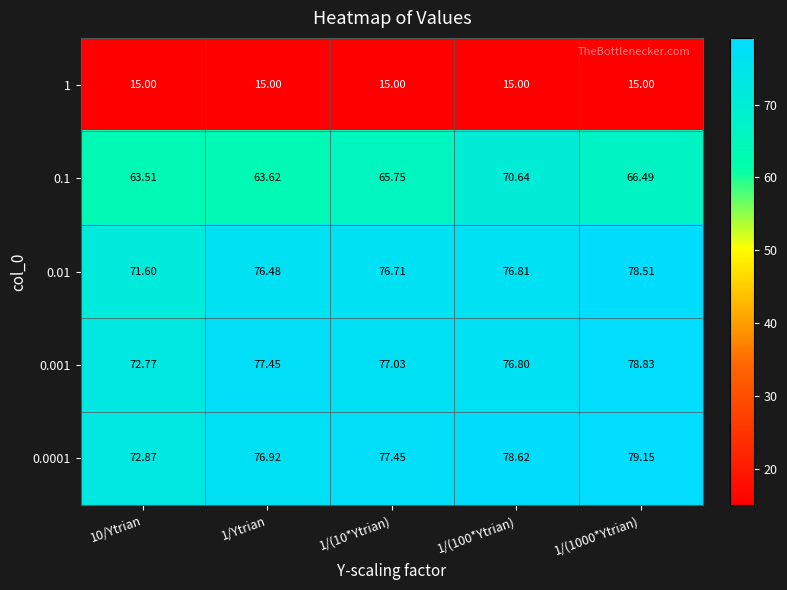

Is the value of 0.0001 at 1/(10*Ytrian) greater than the value of 0.001 at 10/Ytrian?

Yes